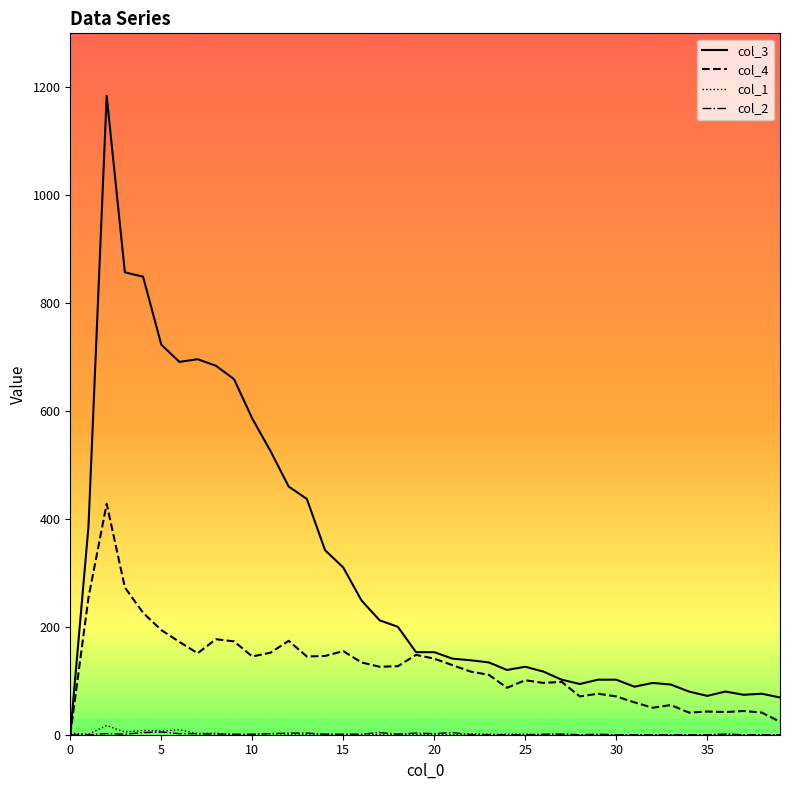

What is the sum of all col_1 values?

69